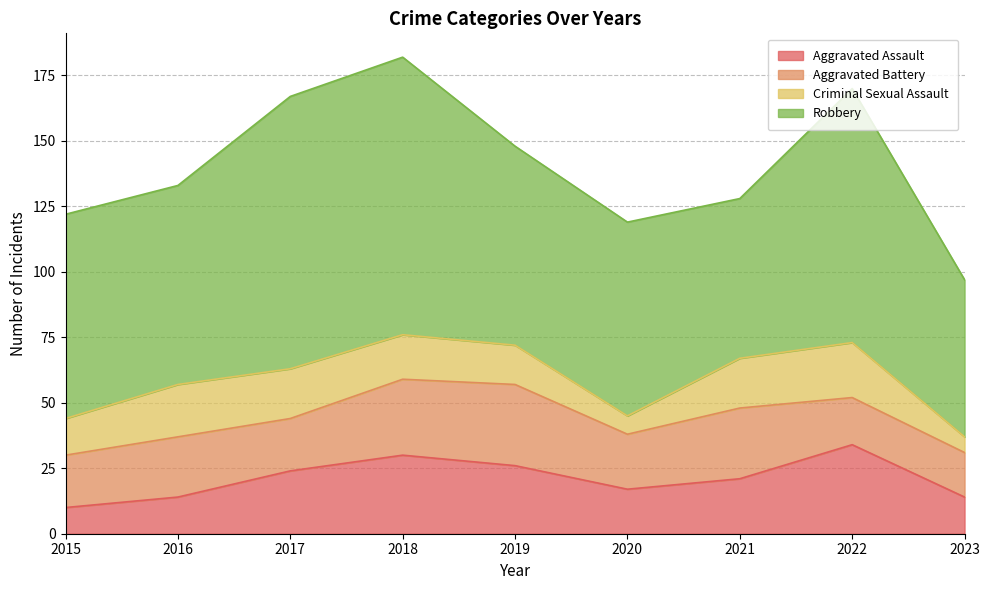

How many interior local valleys does the Robbery series have?

2